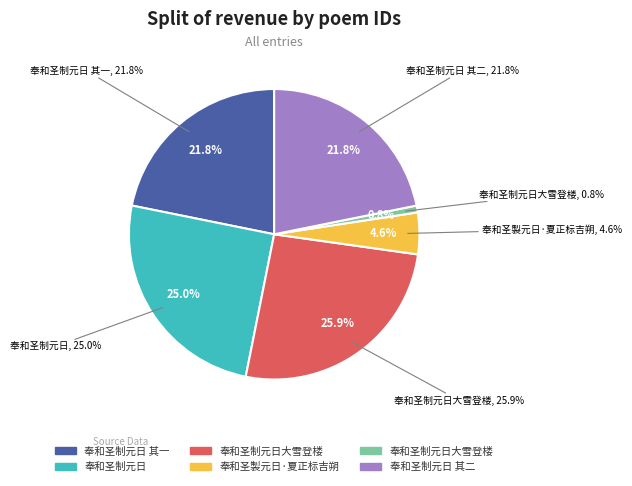

Is it true that 奉和圣製元日·夏正标吉朔 is 15% of the pie?

False